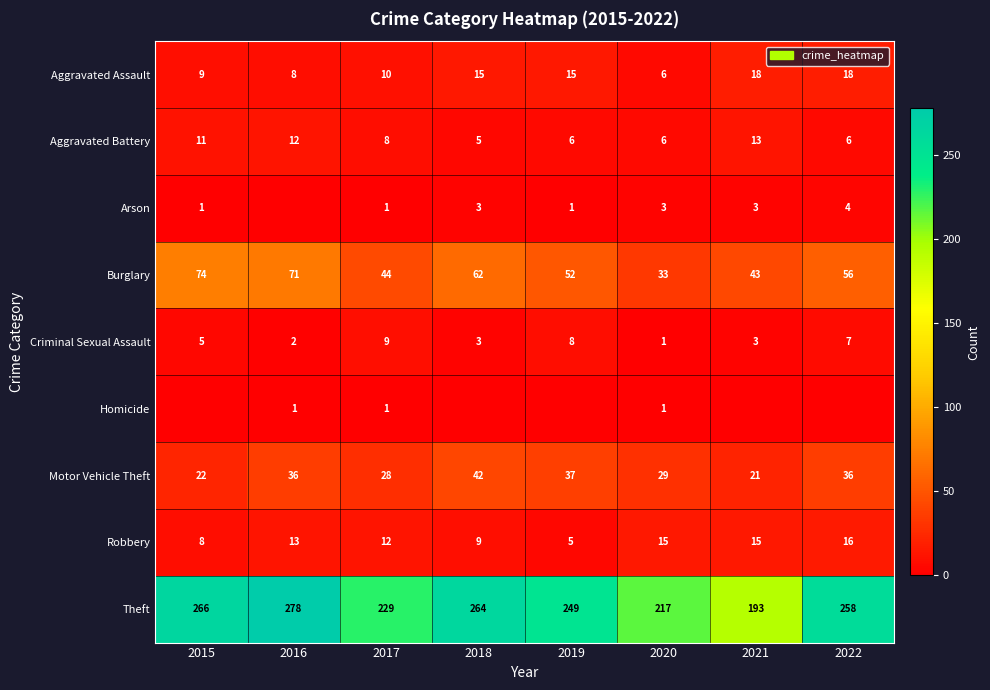

What value does the Criminal Sexual Assault series have at 2019?

8